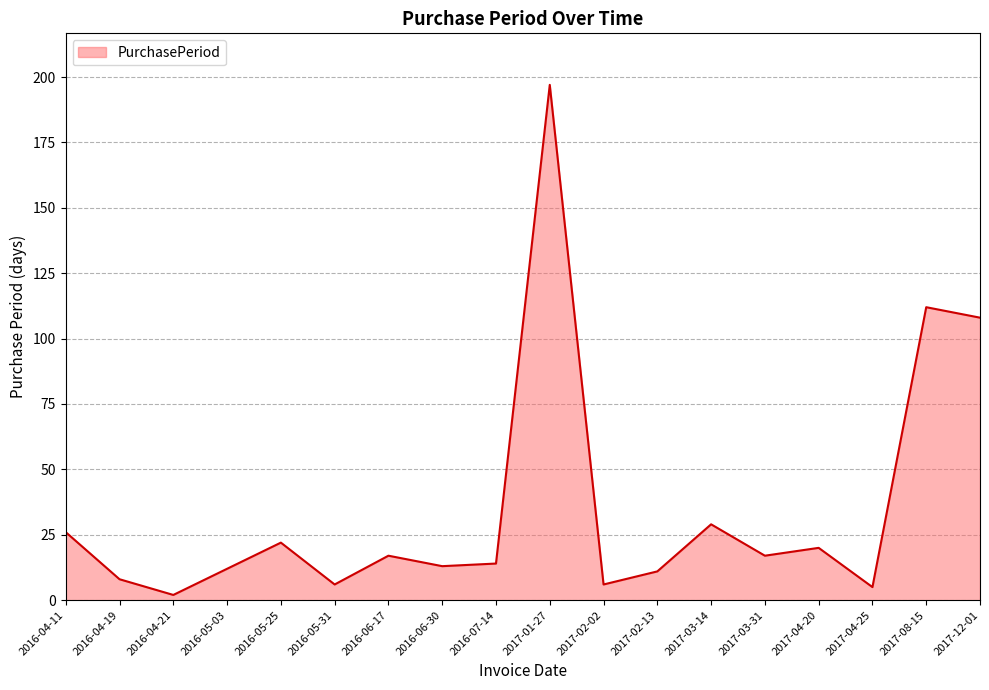

What is the approximate value at 2017-03-14?

29